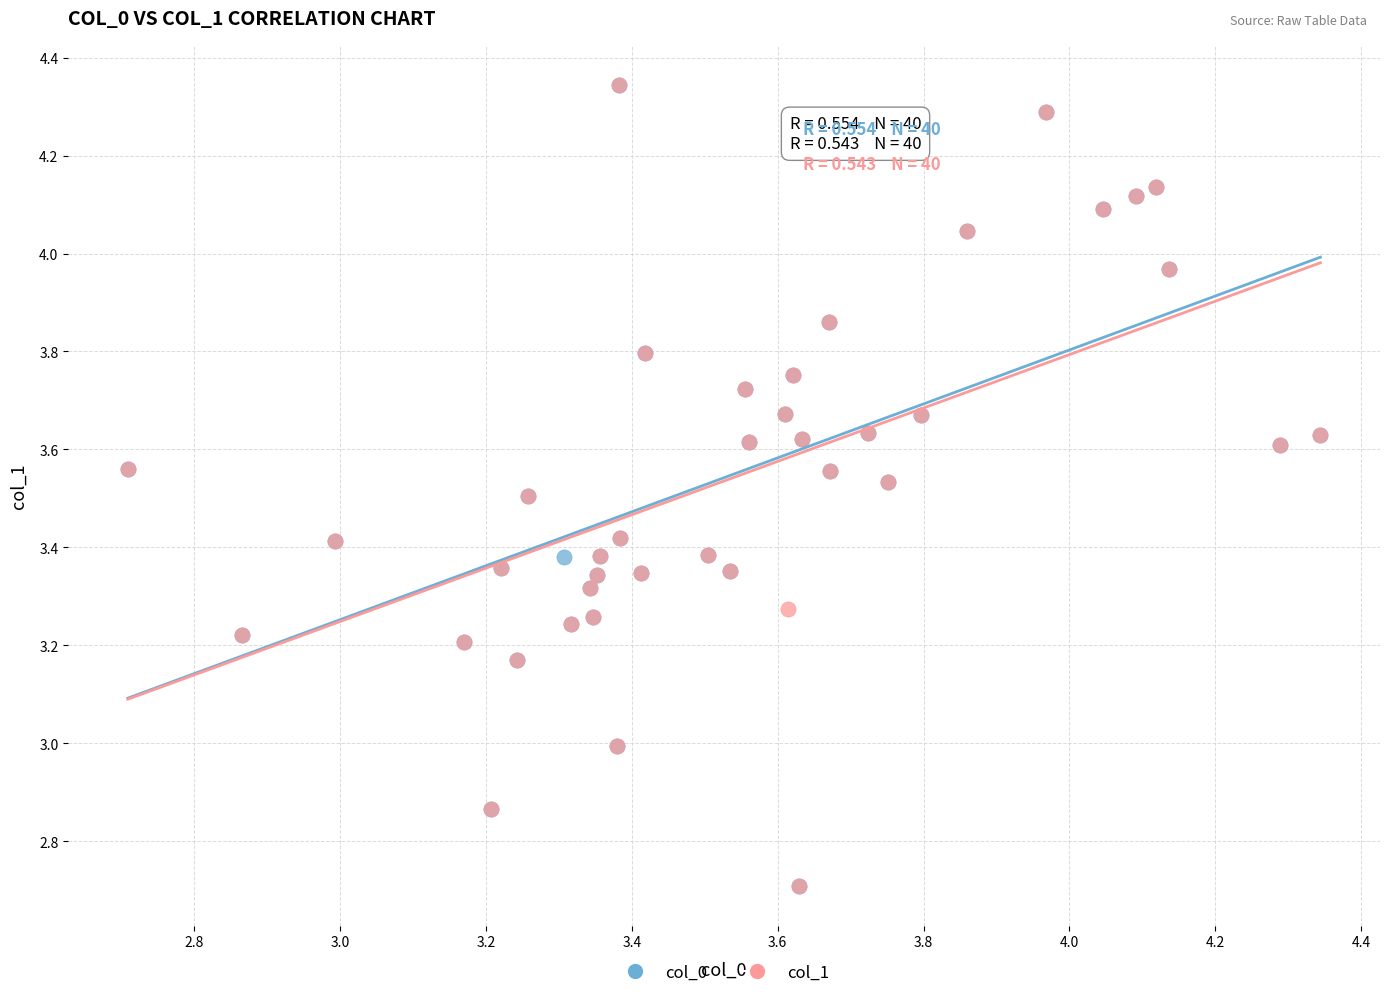

What are all the series names shown in the legend?

col_0, col_1